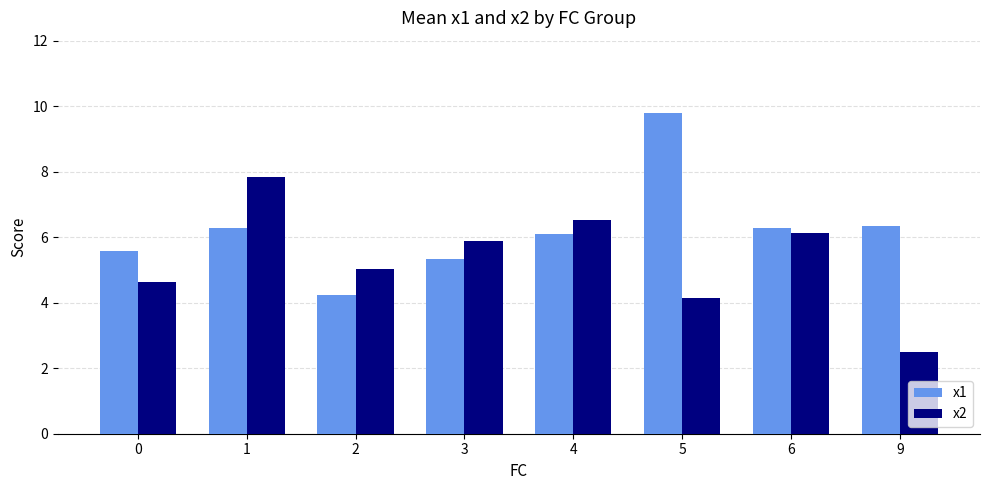

Reading left to right, extract all data points from this chart.

x1: 0=5.6	1=6.3	2=4.2	3=5.3	4=6.1	5=9.8	6=6.3	9=6.4
x2: 0=4.6	1=7.8	2=5.0	3=5.9	4=6.5	5=4.1	6=6.1	9=2.5